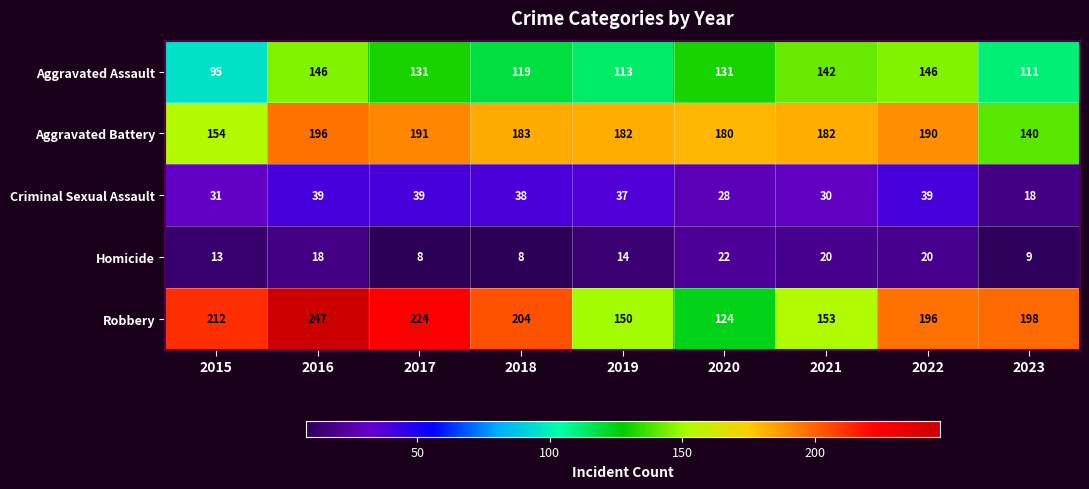

What is the spread (max minus min) of values at 2021?

162